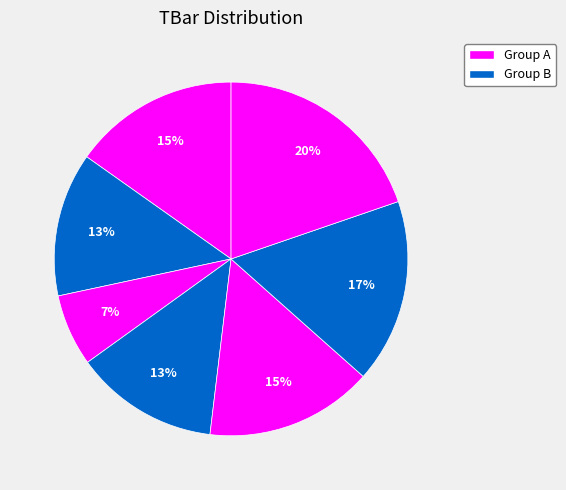

How many segments does this pie chart have?

7